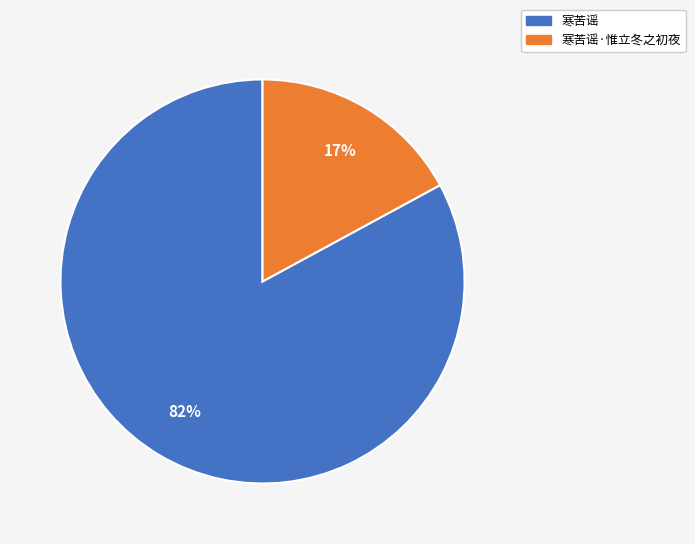

Which category has the biggest portion of the pie?

寒苦谣